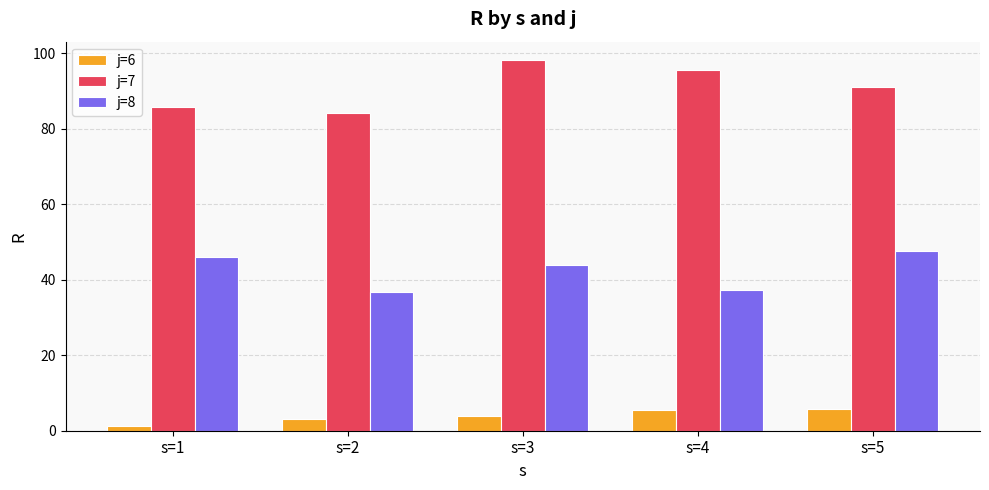

How many values in the j=7 series exceed 90?

3